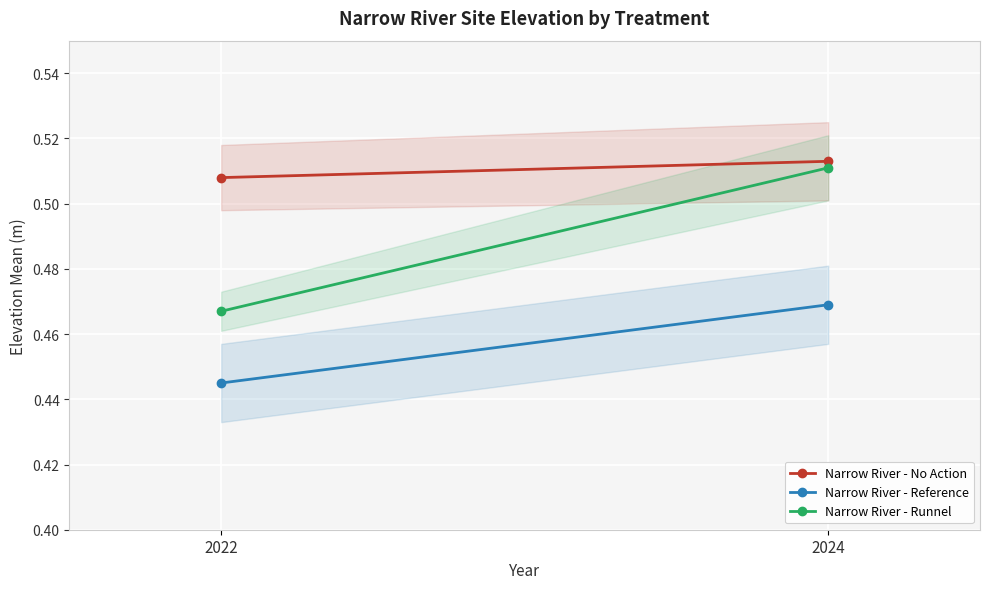

What is the total value across all series at 2022?

1.4